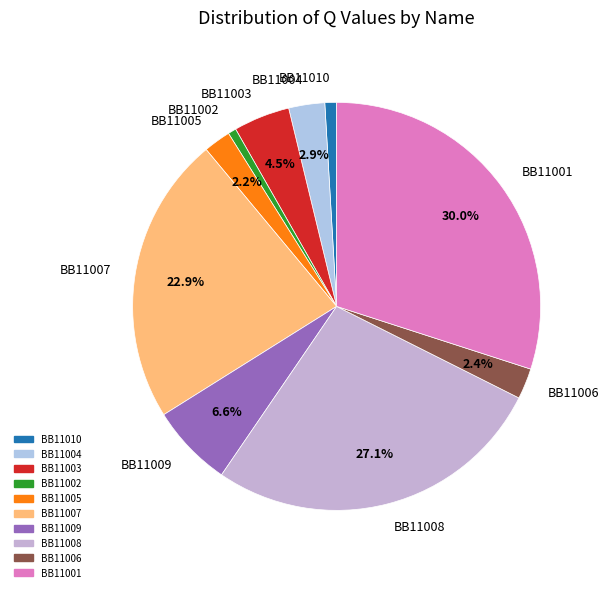

Which category has the biggest portion of the pie?

BB11001